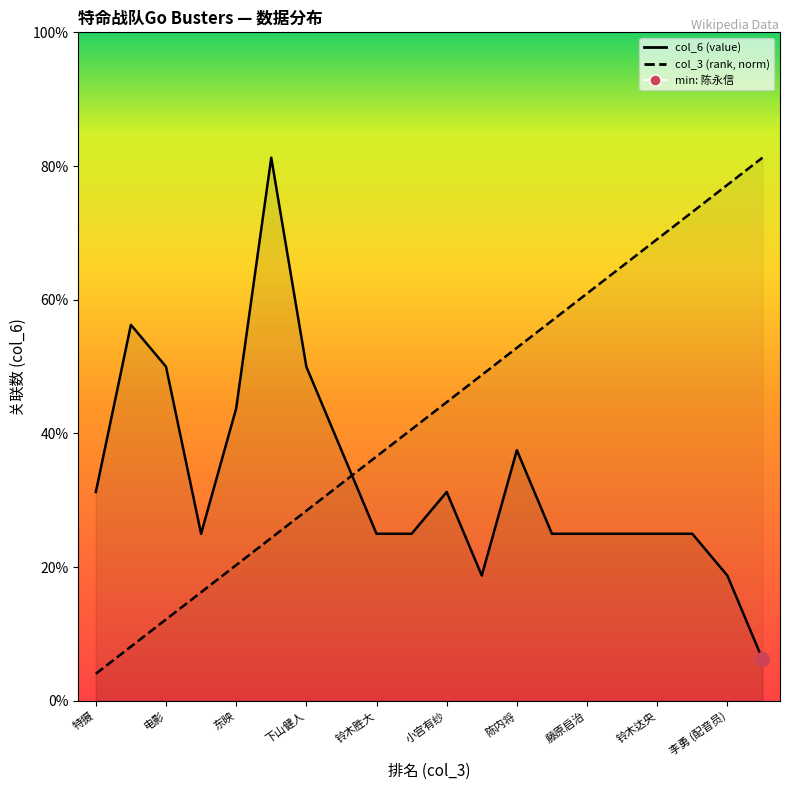

Where does the col_3 (rank) series first go above 7?

小宫有纱